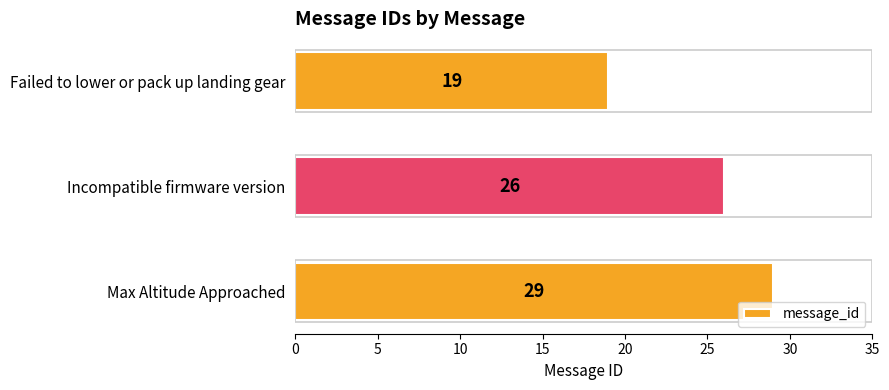

Reading top to bottom, list all the values displayed in this chart.

19	26	29